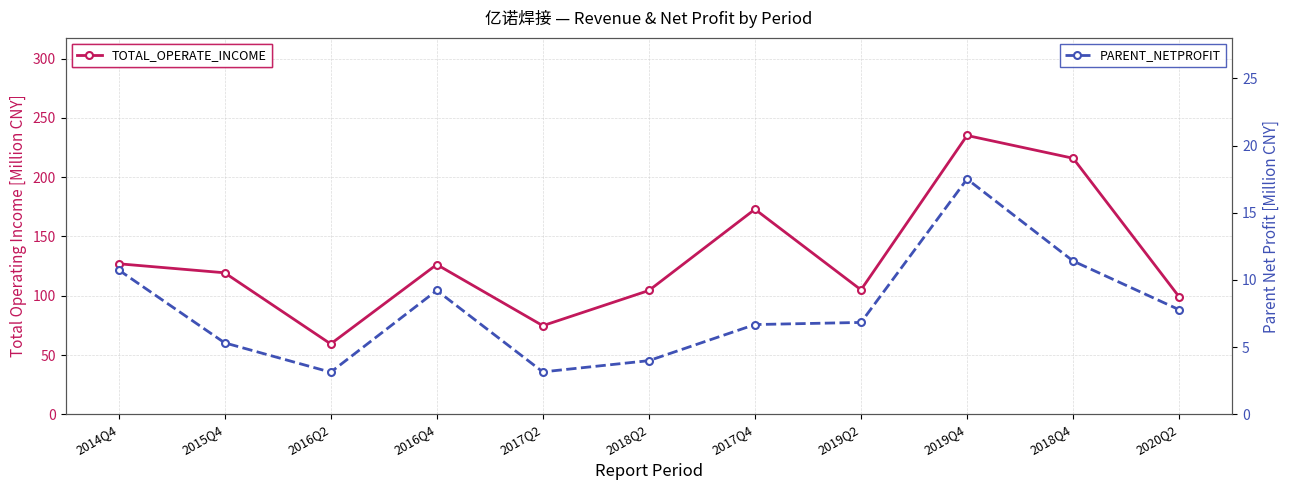

How many lines are shown in the chart?

2